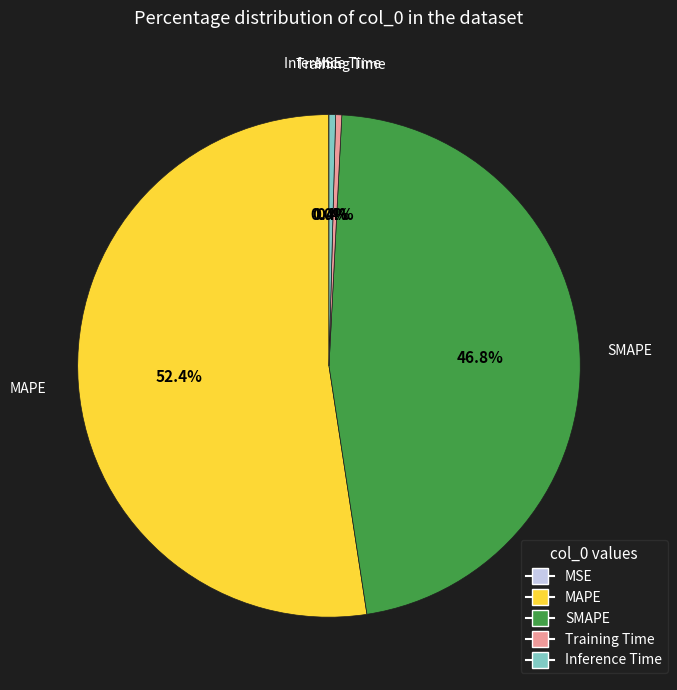

To the nearest percent, what percentage of the pie is MAPE?

52%